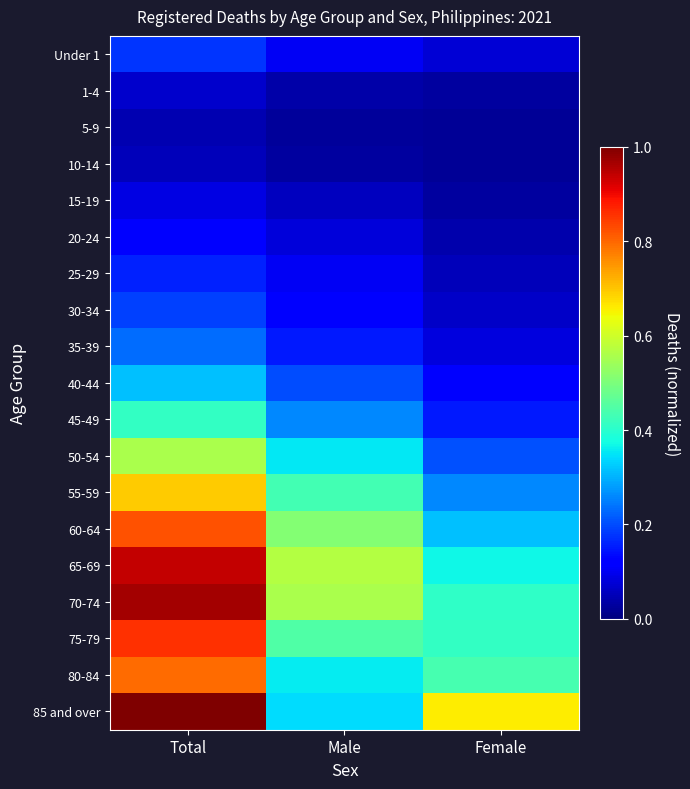

What is the greatest value displayed?

1.0